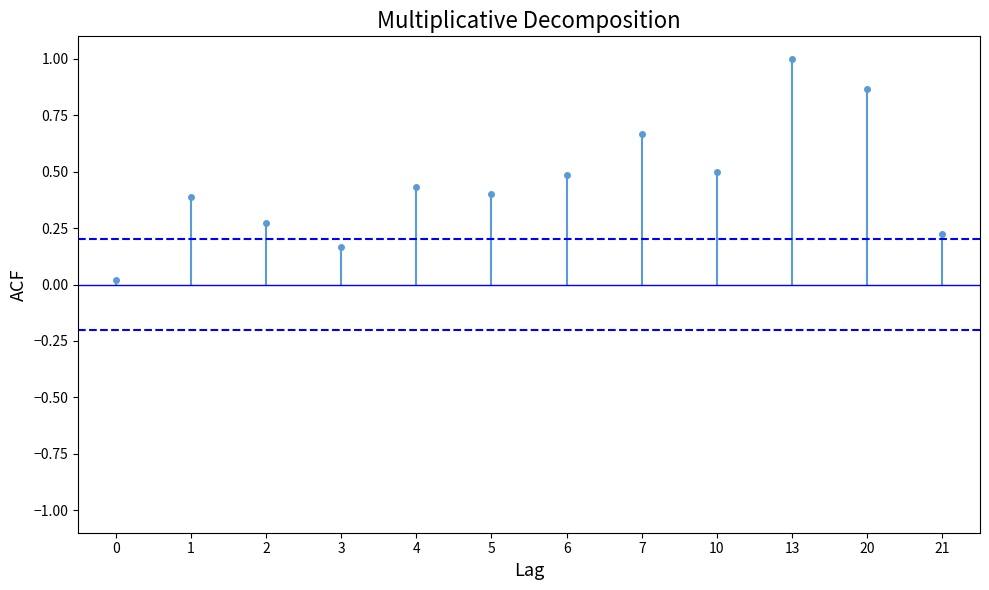

Does the chart have visible grid lines?

No